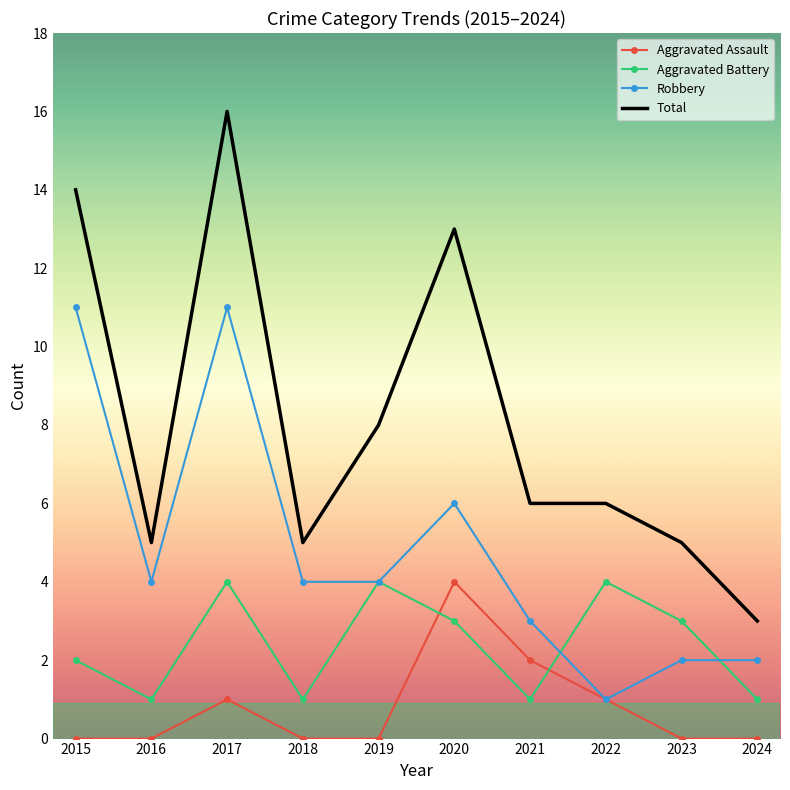

The value of Total at 2017 is 29. True or false?

False